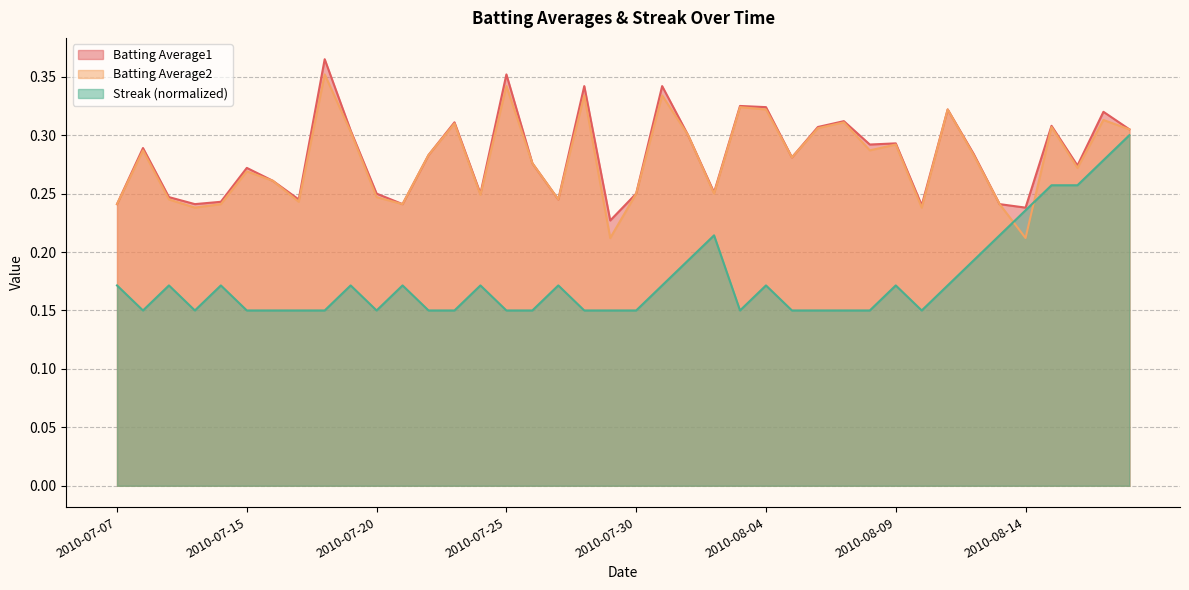

Rank the series at 2010-08-06 from highest to lowest value.

Batting Average1, Batting Average2, Streak